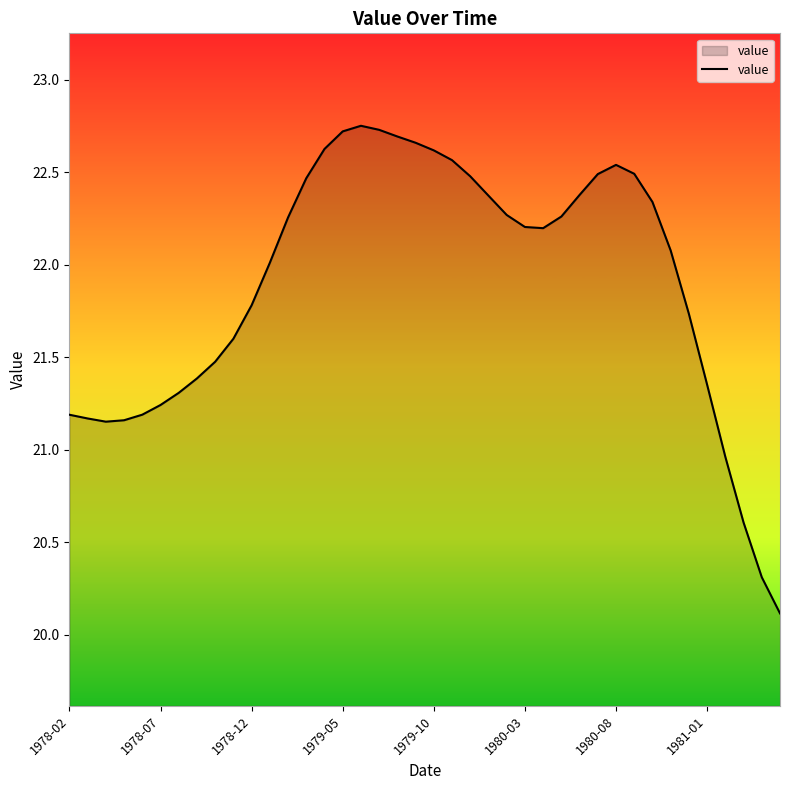

What is the smallest value displayed?

20.1